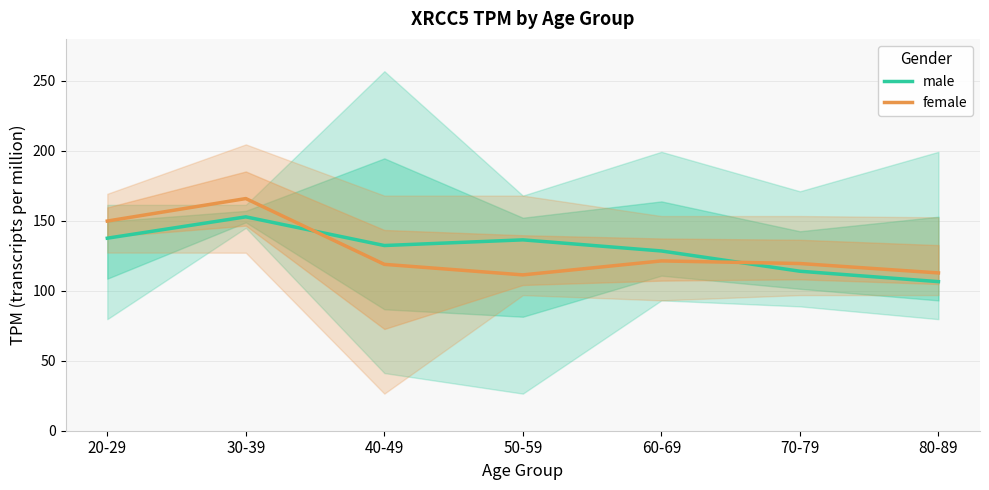

Is it true that female equals 38.9 at 80-89?

False